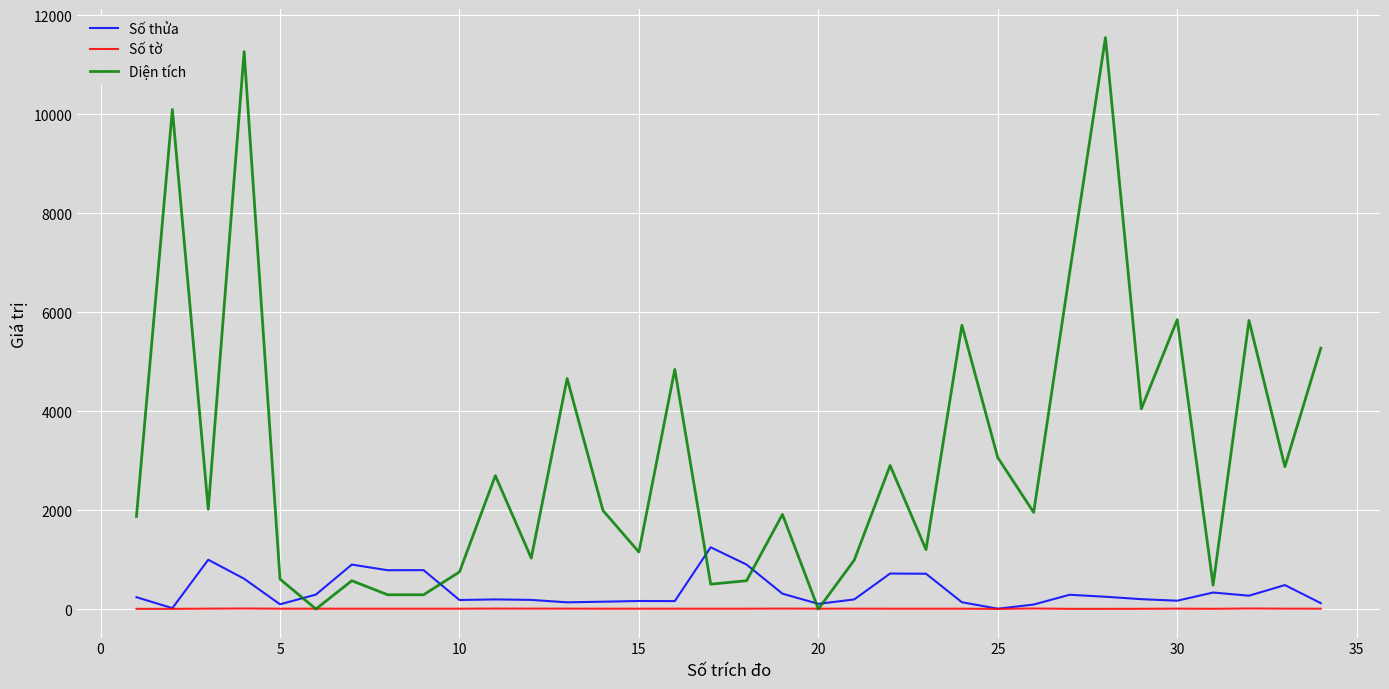

Which series has the largest range (max minus min)?

Diện tích